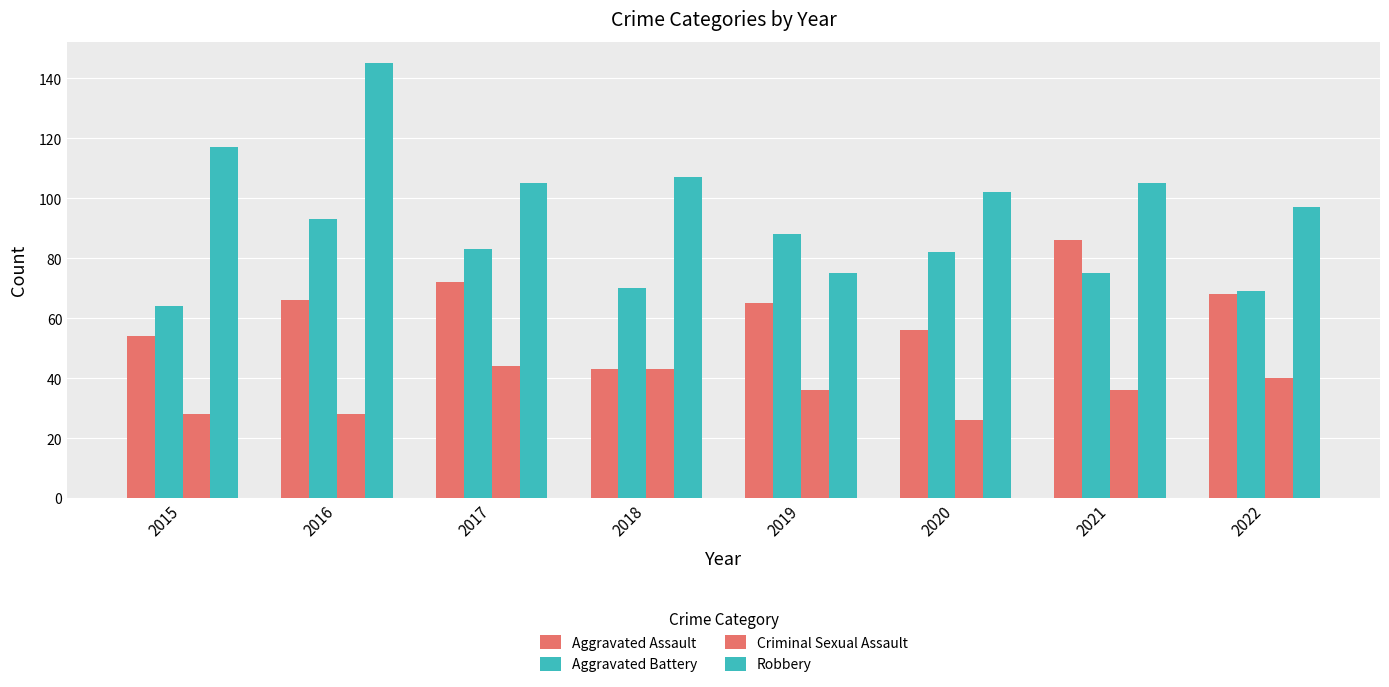

Reading left to right, list all the values displayed in this chart.

Aggravated Assault: 54	66	72	43	65	56	86	68
Aggravated Battery: 64	93	83	70	88	82	75	69
Criminal Sexual Assault: 28	28	44	43	36	26	36	40
Robbery: 117	145	105	107	75	102	105	97